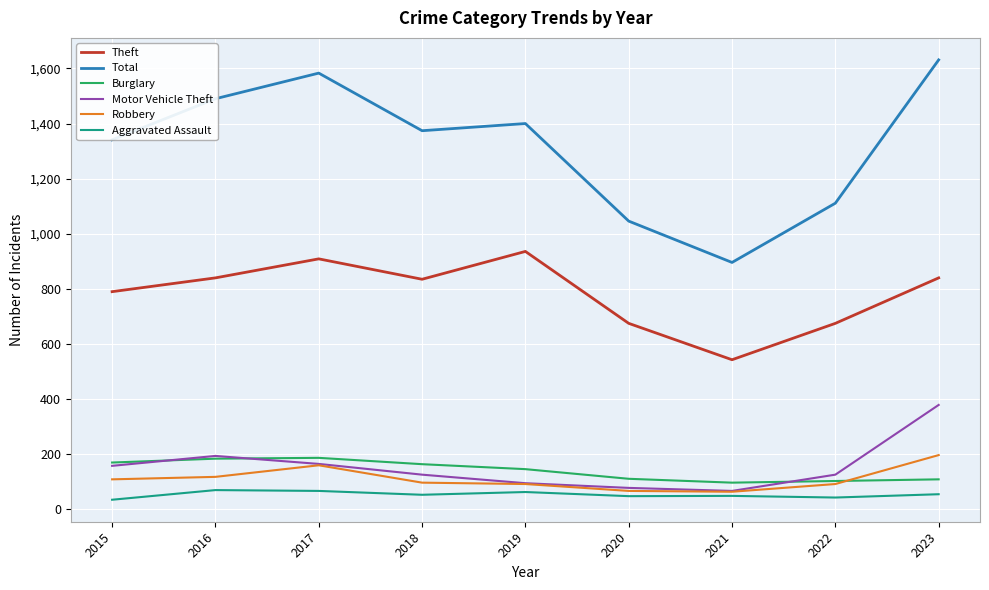

What is the difference between the highest and lowest values at 2021?

847